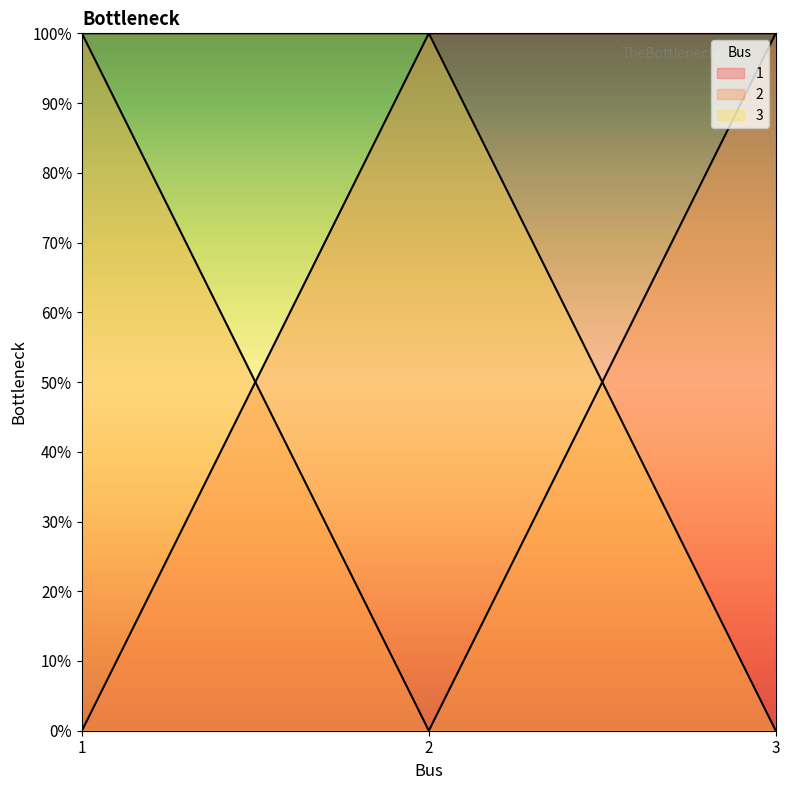

Which series changed the most between 1 and 2?

1